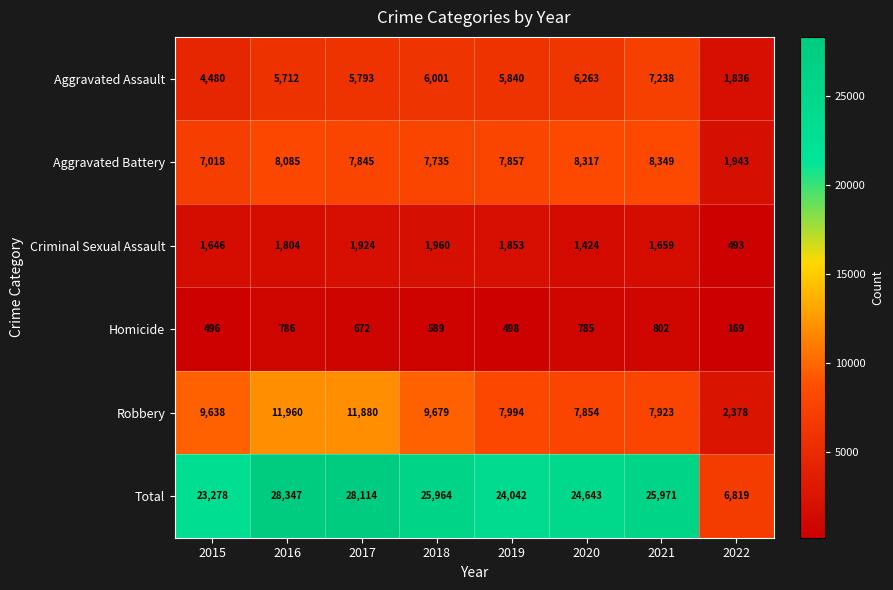

Count the number of data series in this chart.

6